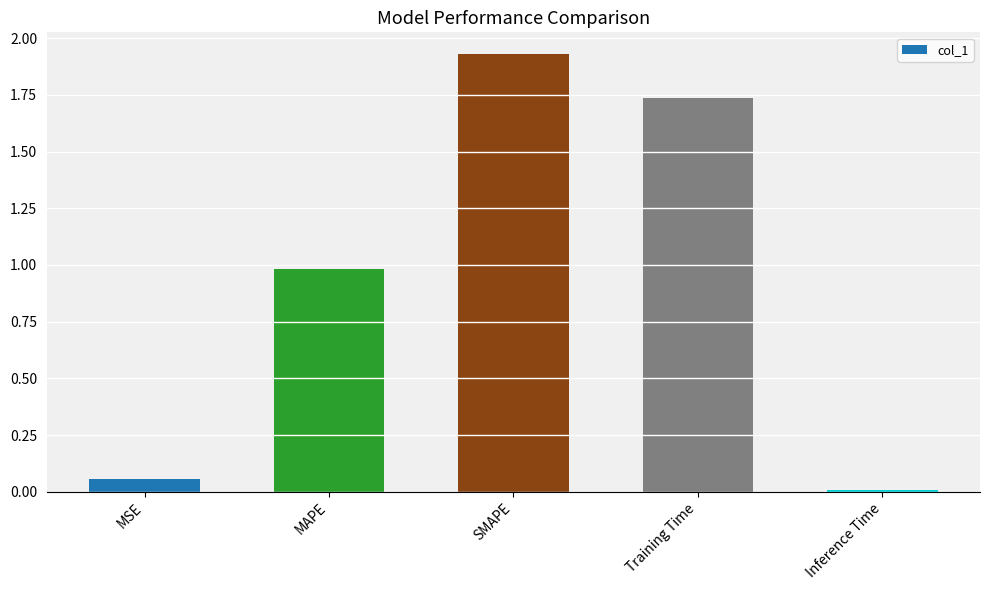

What is the change in value from MAPE to Training Time?

+0.8